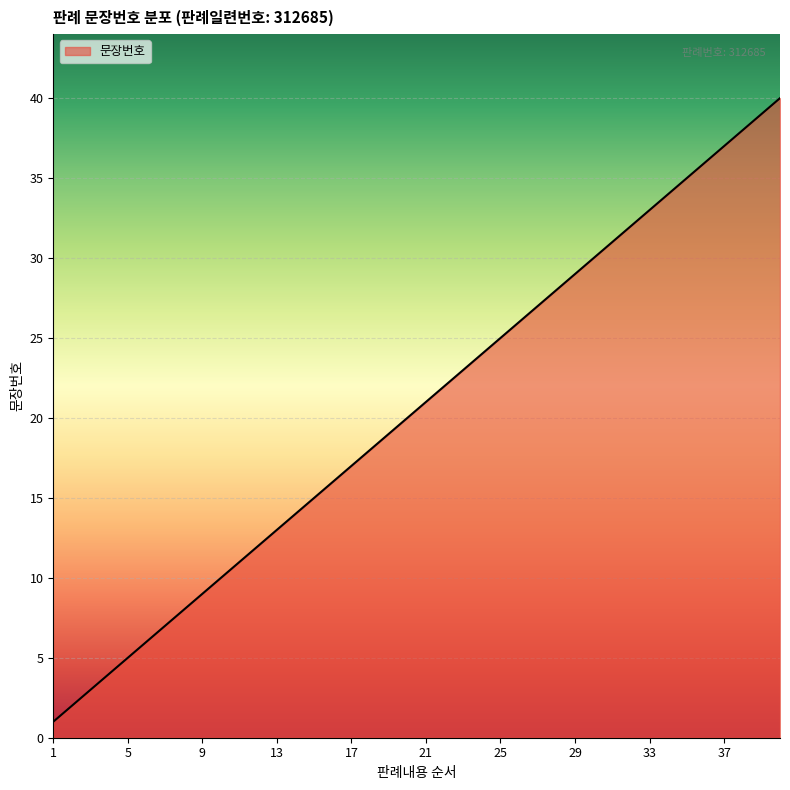

What is the difference between the maximum and minimum values?

39